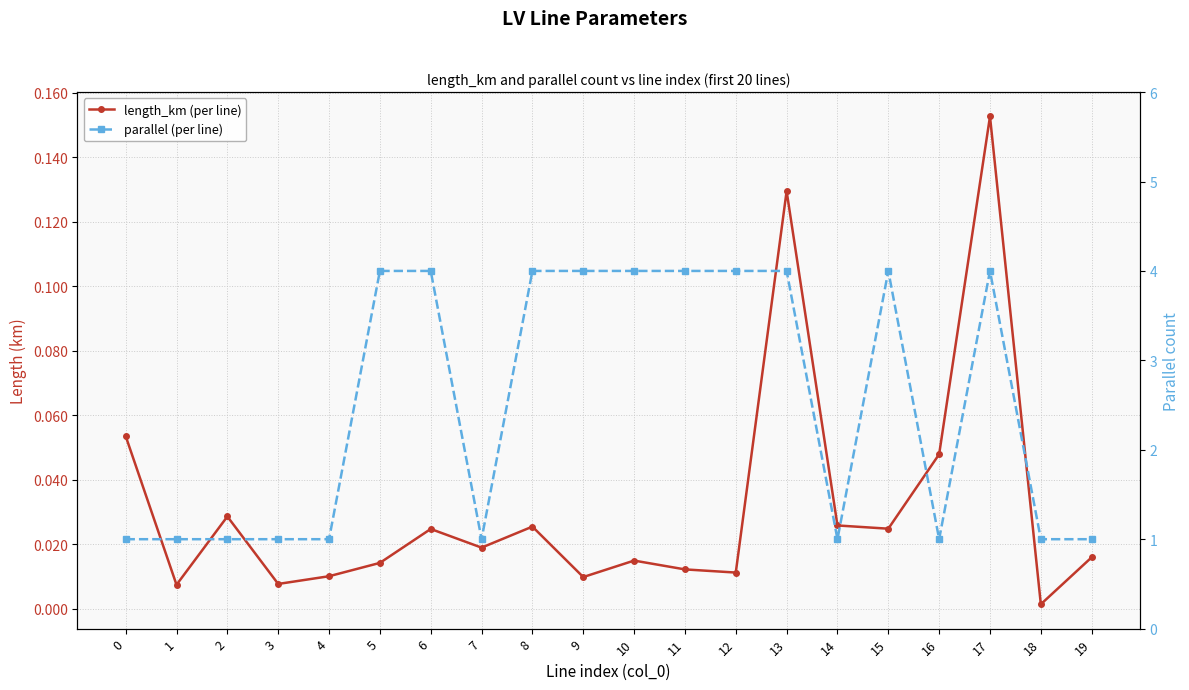

What is the value of the parallel (per line) point at the 6th from the left?

4.0